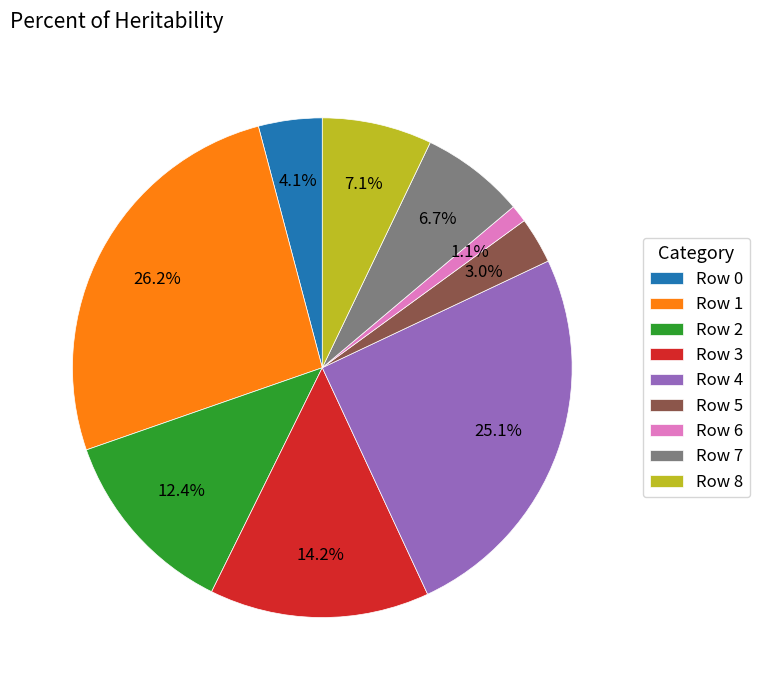

What percentage is NOT represented by Row 2?

87.6%